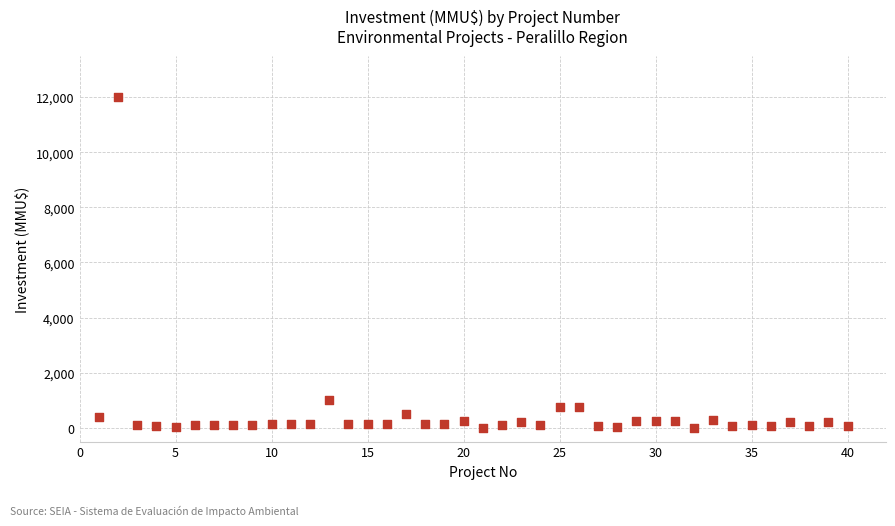

What is the range of Y values (max minus min)?

11990